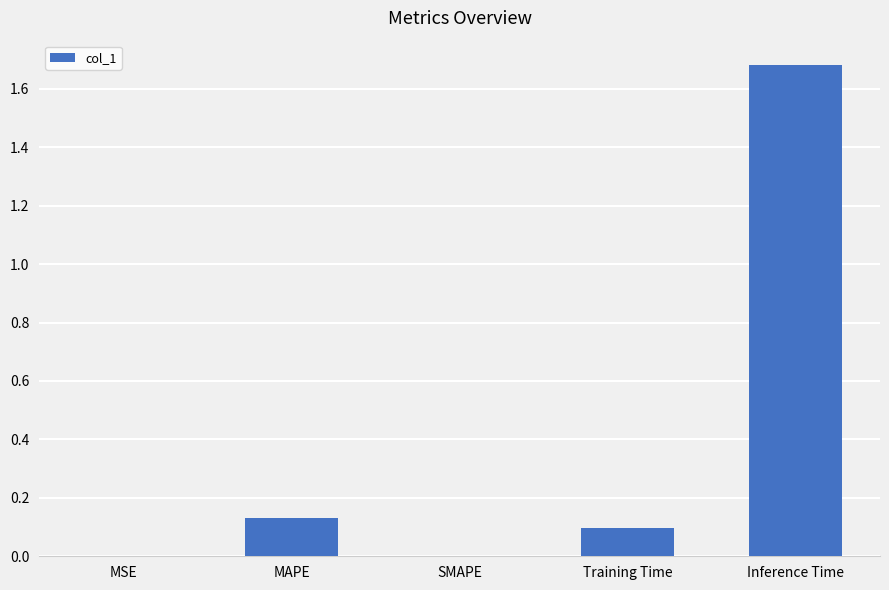

How many series are shown in this chart?

1